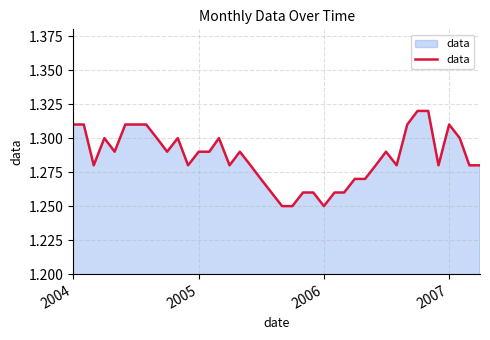

Is this an area chart (filled region under the line)?

Yes